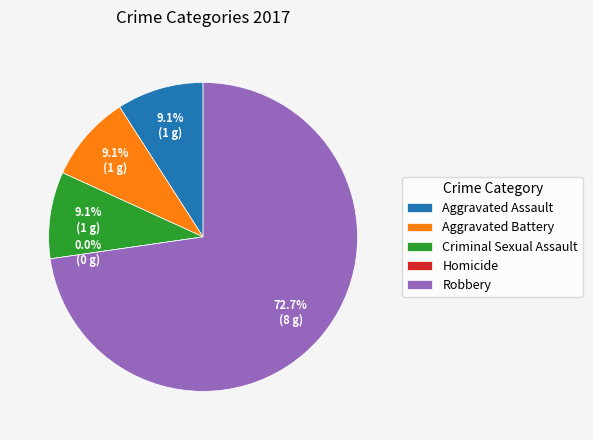

What is the total percentage of Homicide and Aggravated Assault?

9.1%